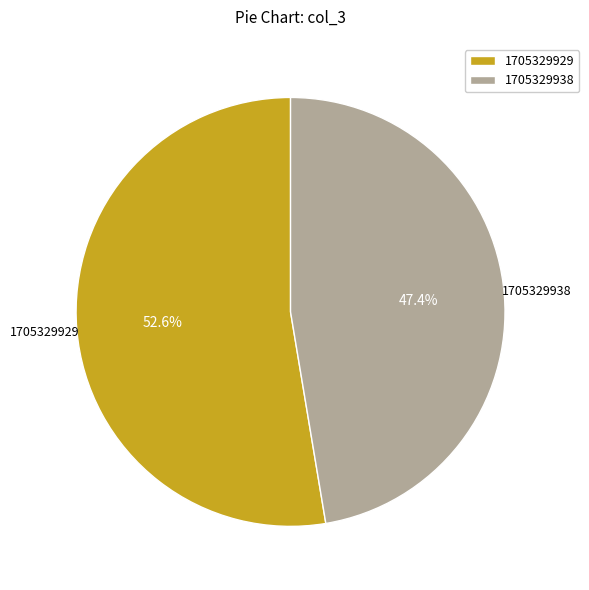

Combined, what portion of the pie is 1705329938 and 1705329929?

100.0%